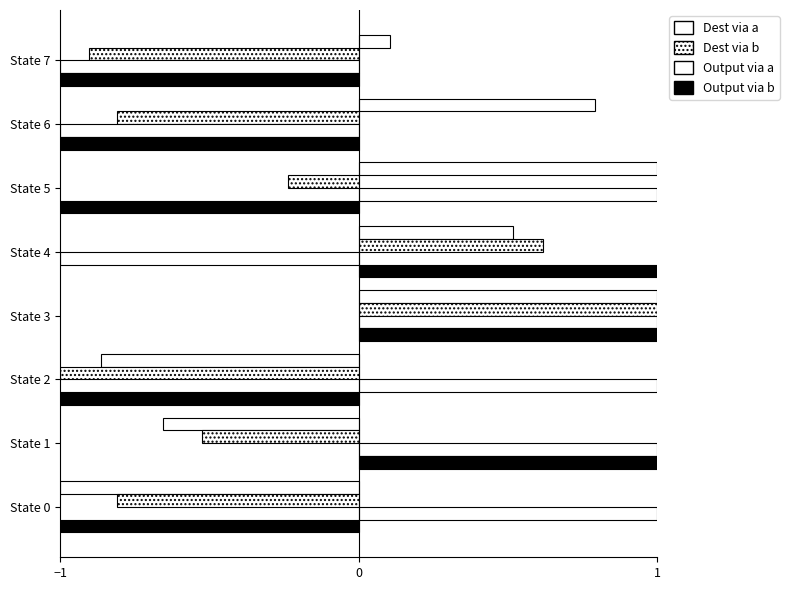

Count the number of categories in the chart.

8